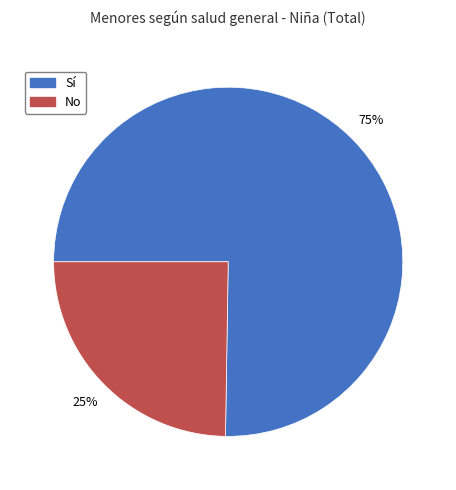

To the nearest percent, what is the difference between the largest and smallest slice percentages?

50%